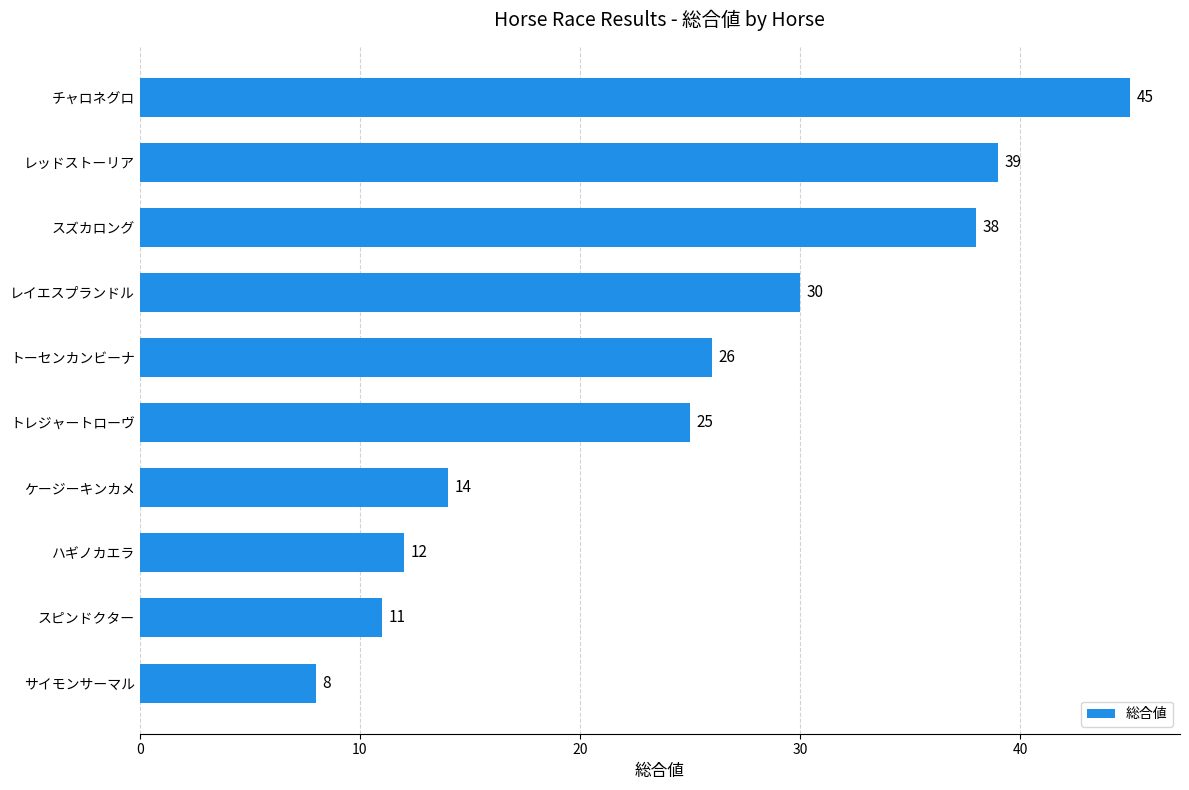

List the labels in order of value, largest first.

チャロネグロ, レッドストーリア, スズカロング, レイエスプランドル, トーセンカンビーナ, トレジャートローヴ, ケージーキンカメ, ハギノカエラ, スピンドクター, サイモンサーマル